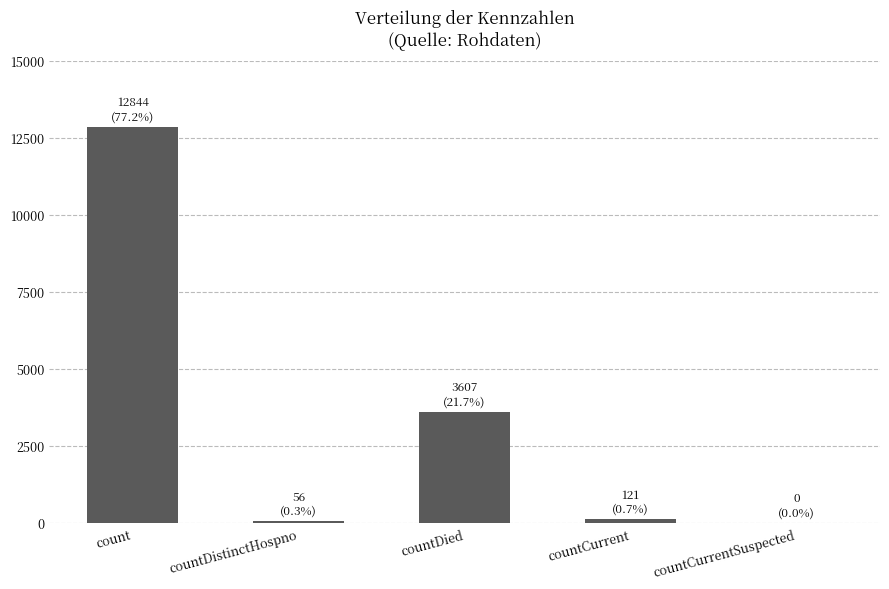

The chart shows a value of -4337 at countCurrentSuspected. True or false?

False